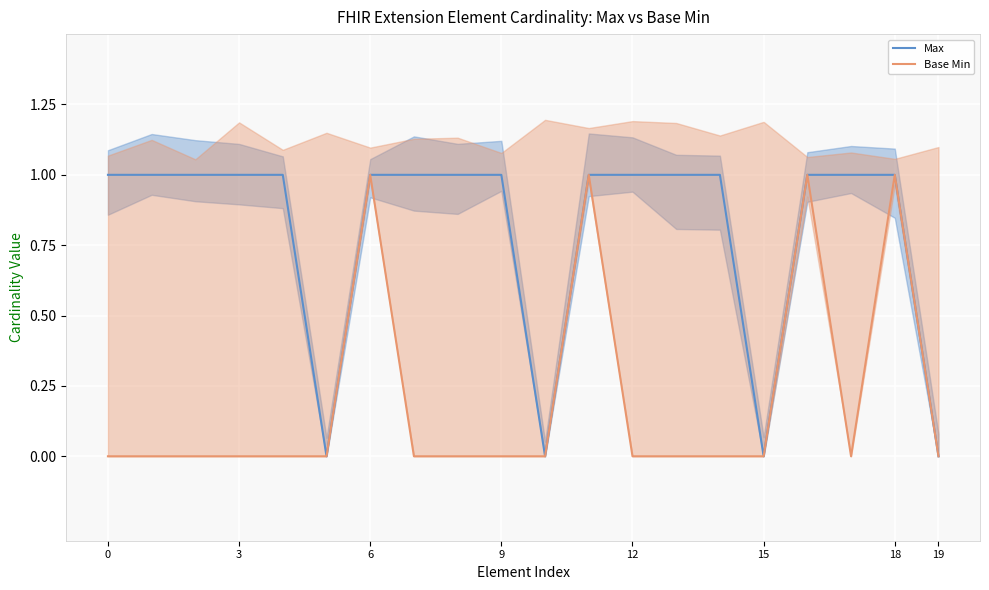

True or false: Base Min and Max intersect in this chart.

False